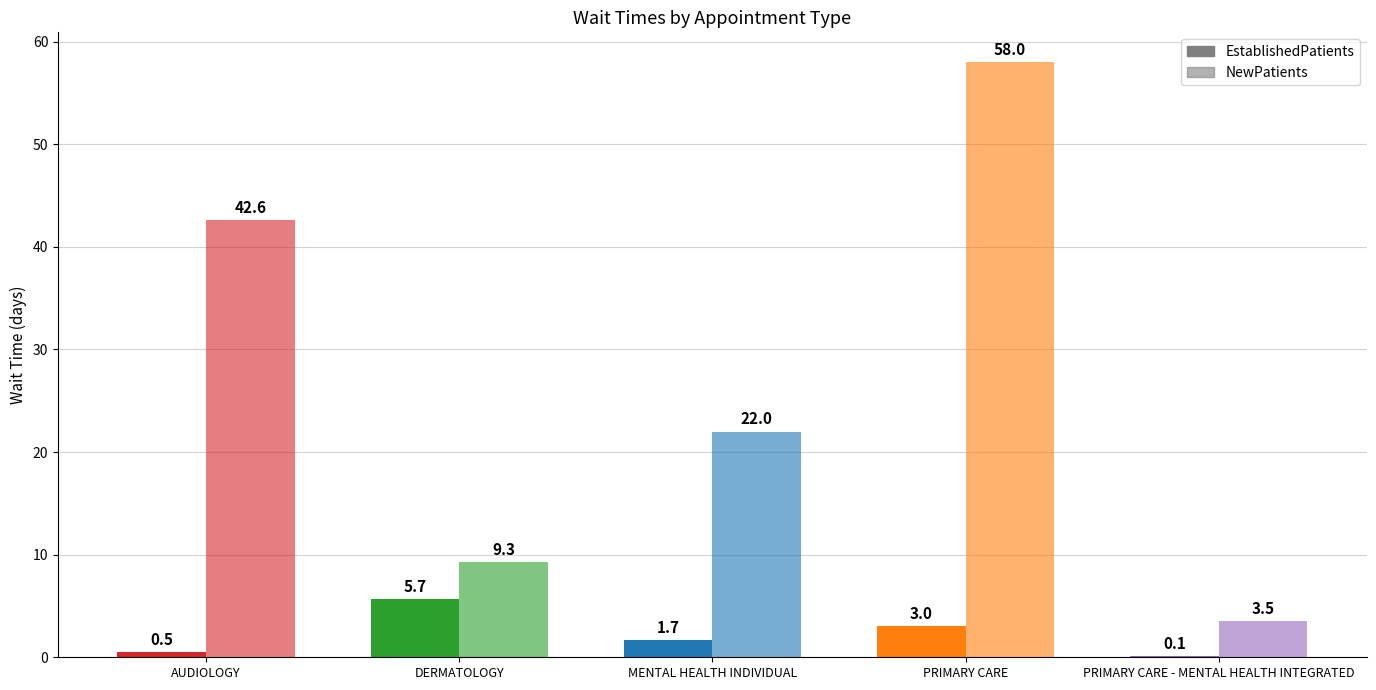

Does the chart contain stacked bars?

No